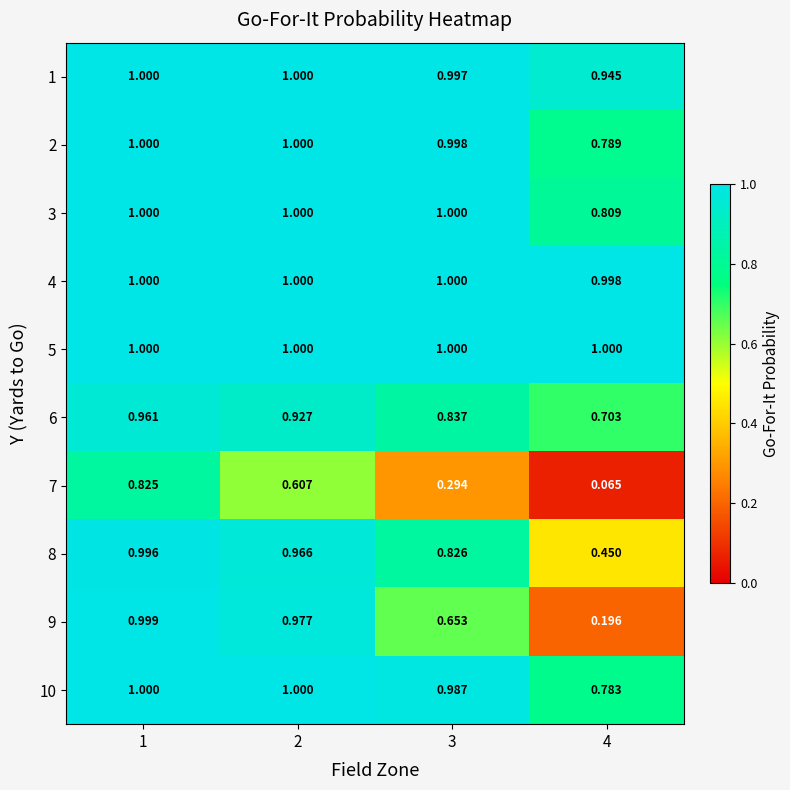

Is the value of 1 at 4 greater than the value of 3 at 2?

No